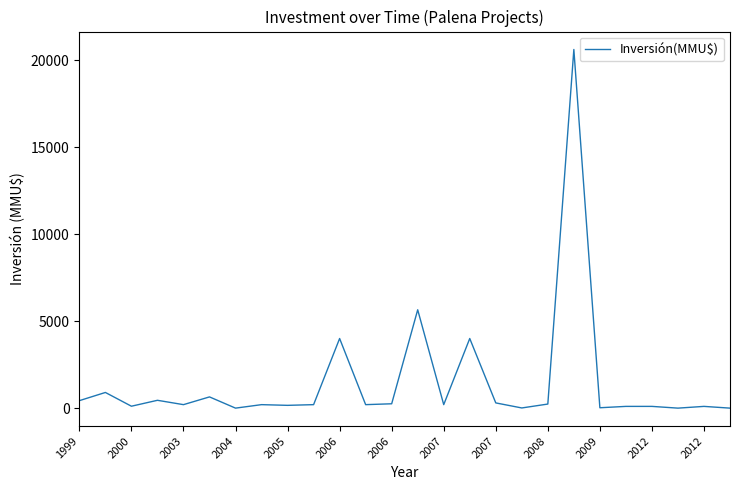

What is the difference between the second highest and second lowest values?

5650